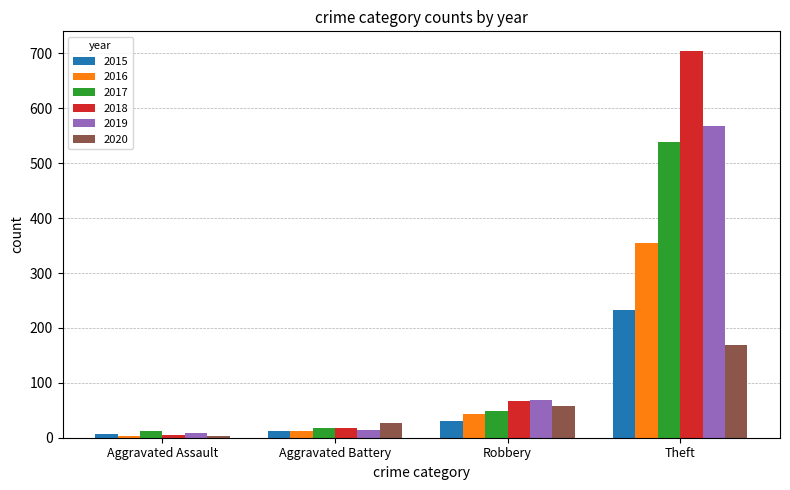

Reading right to left, extract all data points from this chart.

2015: 233	30	13	6
2016: 354	44	13	3
2017: 538	49	17	12
2018: 705	67	18	5
2019: 568	69	14	8
2020: 168	57	26	4